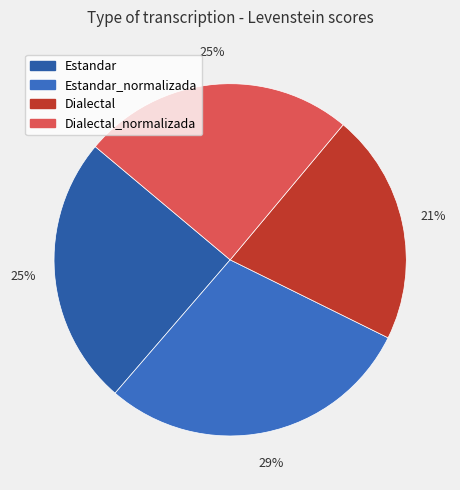

Which slice is the largest?

Estandar_normalizada